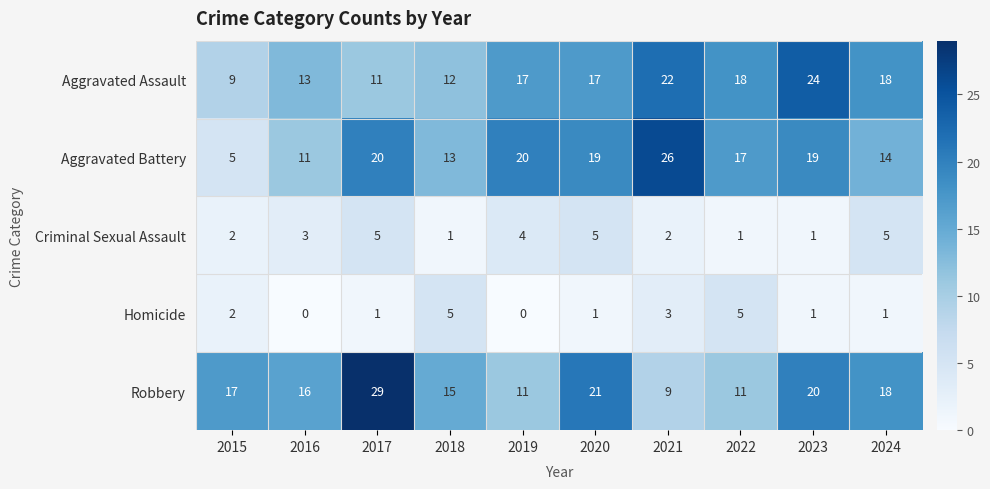

What is the highest value of the Homicide series?

5